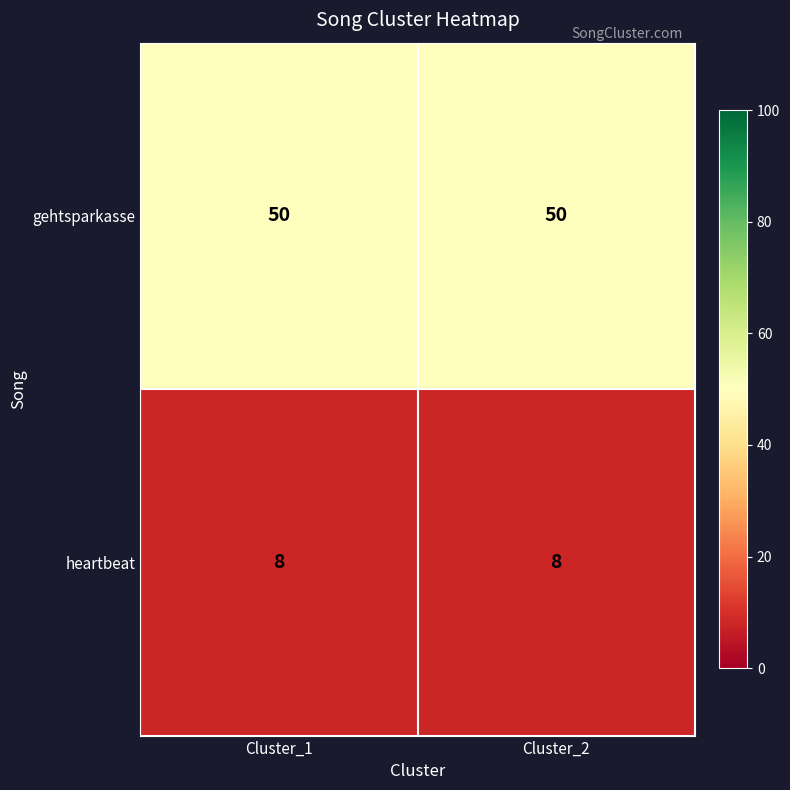

What is the maximum value shown in the chart?

50